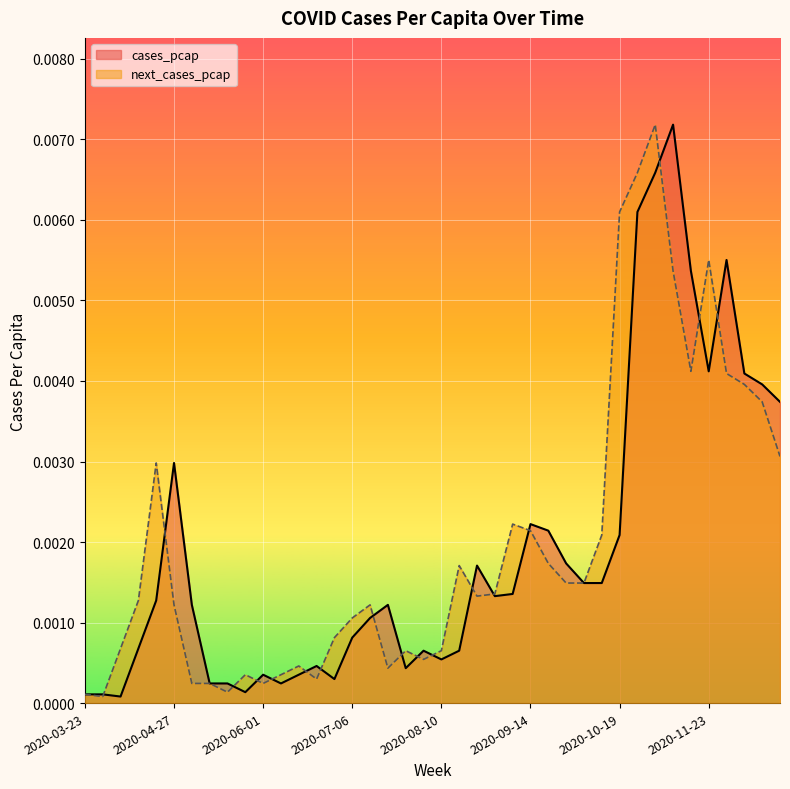

Which has a higher value, 2020-04-20 or 2020-06-15?

2020-04-20